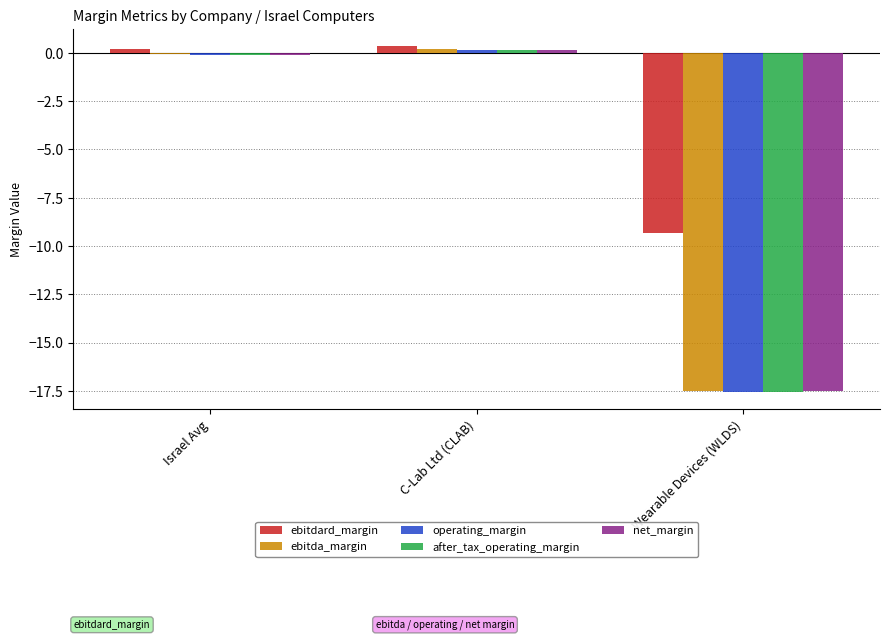

What is the sum of all ebitdard_margin values?

-8.8